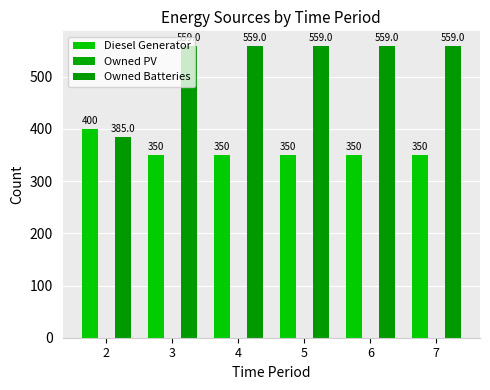

At which category is the sum across all series the highest?

3